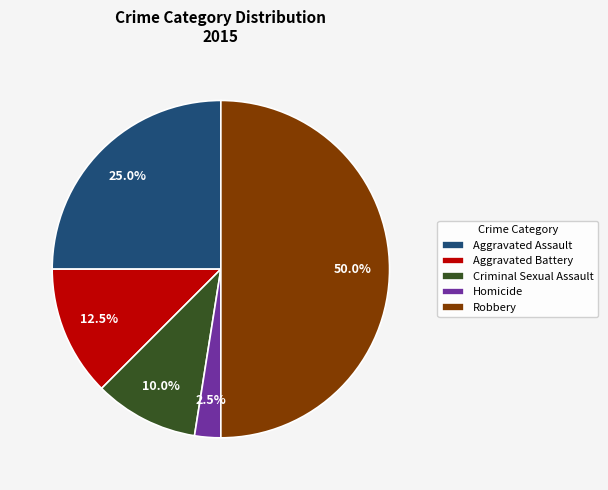

The Robbery slice represents 50% of the pie. True or false?

True